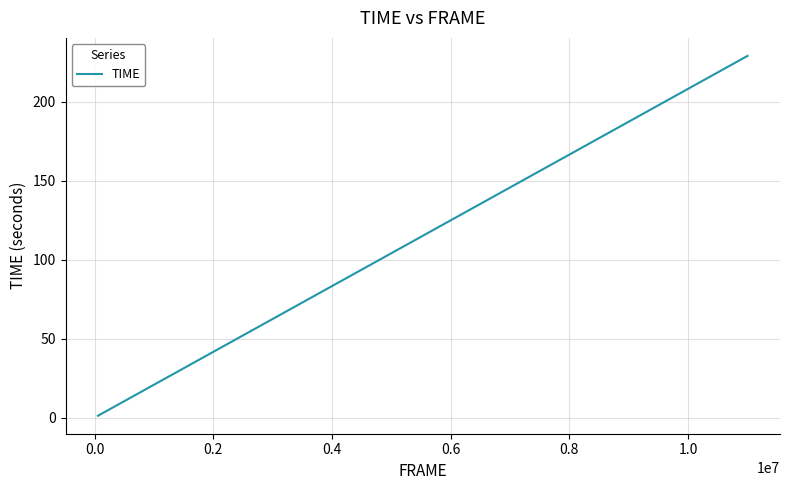

Reading left to right, what are all the values shown in this chart?

1.2	7.8	14.3	21.2	29.2	35.9	42.7	49.5	58.0	64.6	72.3	78.6	86.8	94.4	101.4	108.1	117.7	124.4	131.6	137.9	145.6	152.6	159.5	166.4	176.1	183.3	191.9	200.0	209.5	216.8	223.2	229.2